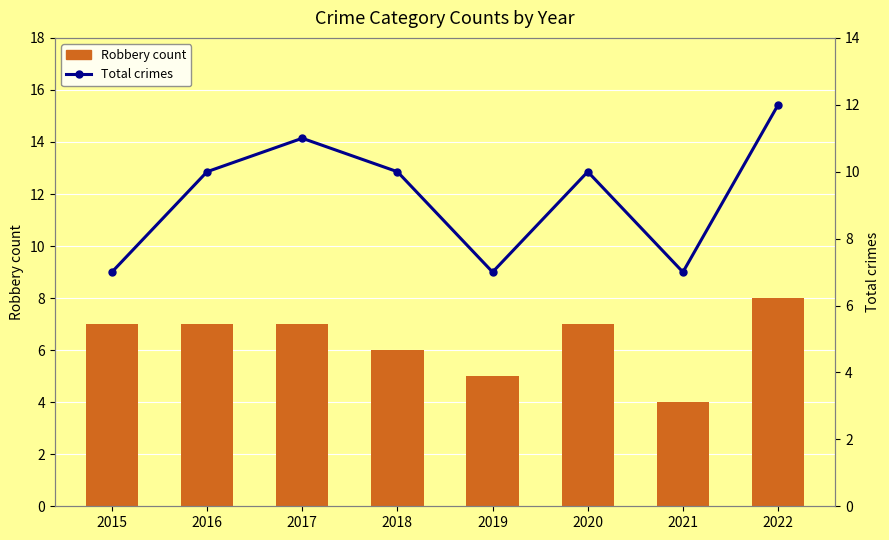

How many data points does each series have?

8